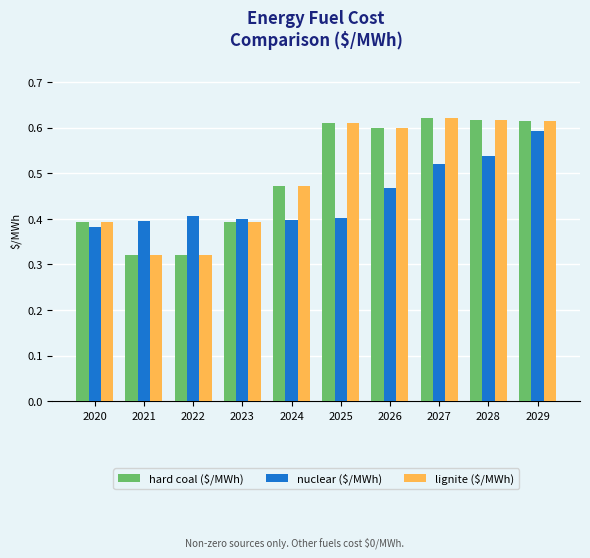

The nuclear ($/MWh) series shows 0.2 at 2026. True or false?

False